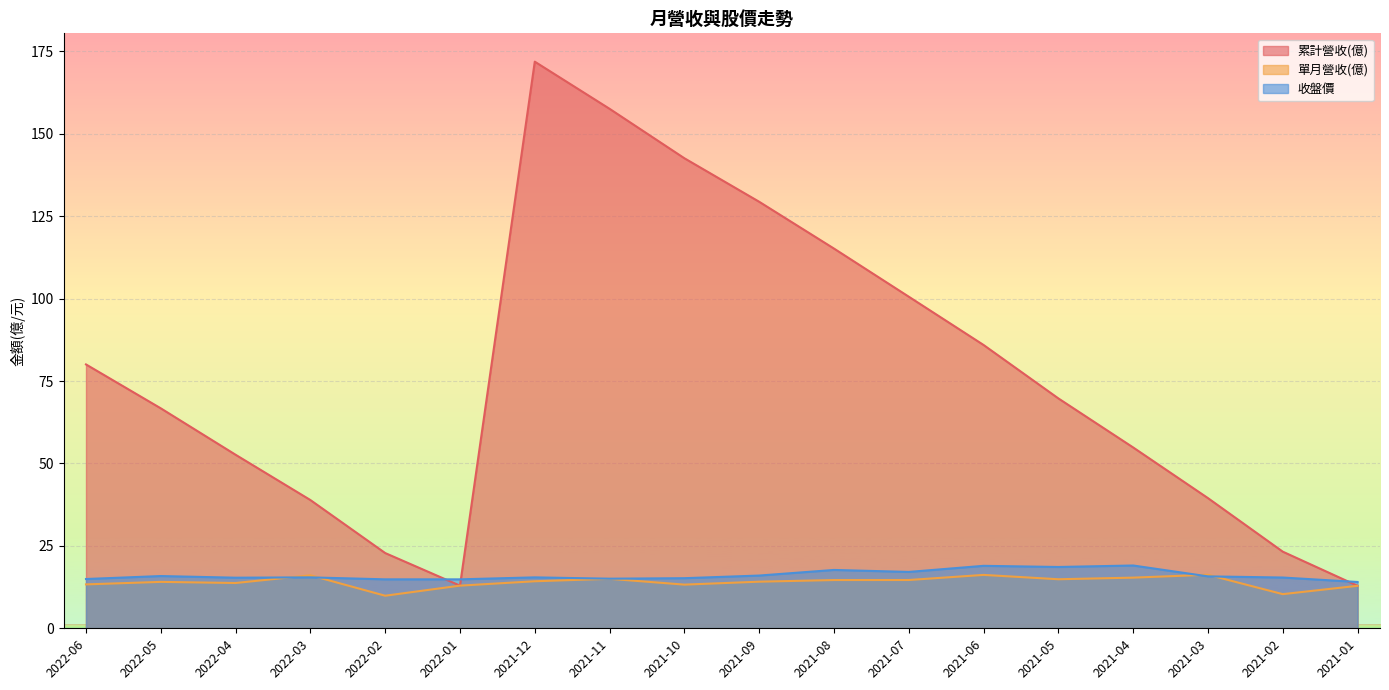

How many times do 收盤價 and 累計營收(億) cross each other?

3